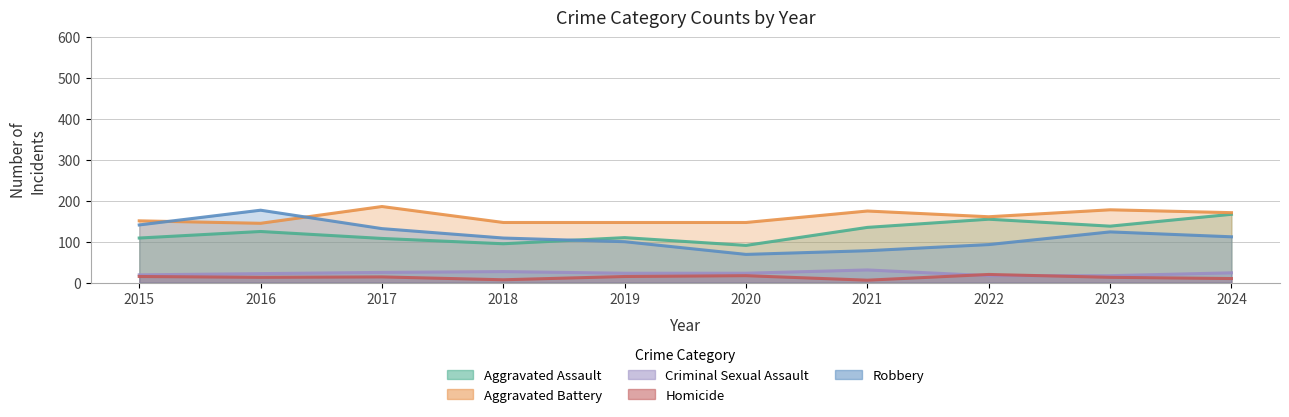

Is the value of Homicide at 2021 greater than the value of Criminal Sexual Assault at 2023?

No